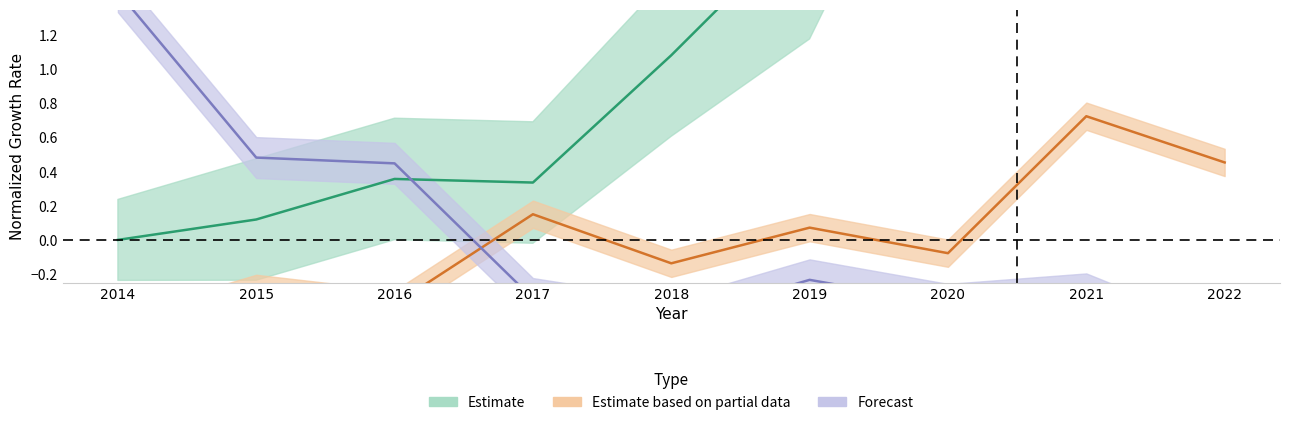

Where is the first local maximum for bookValuePerShare?

2015